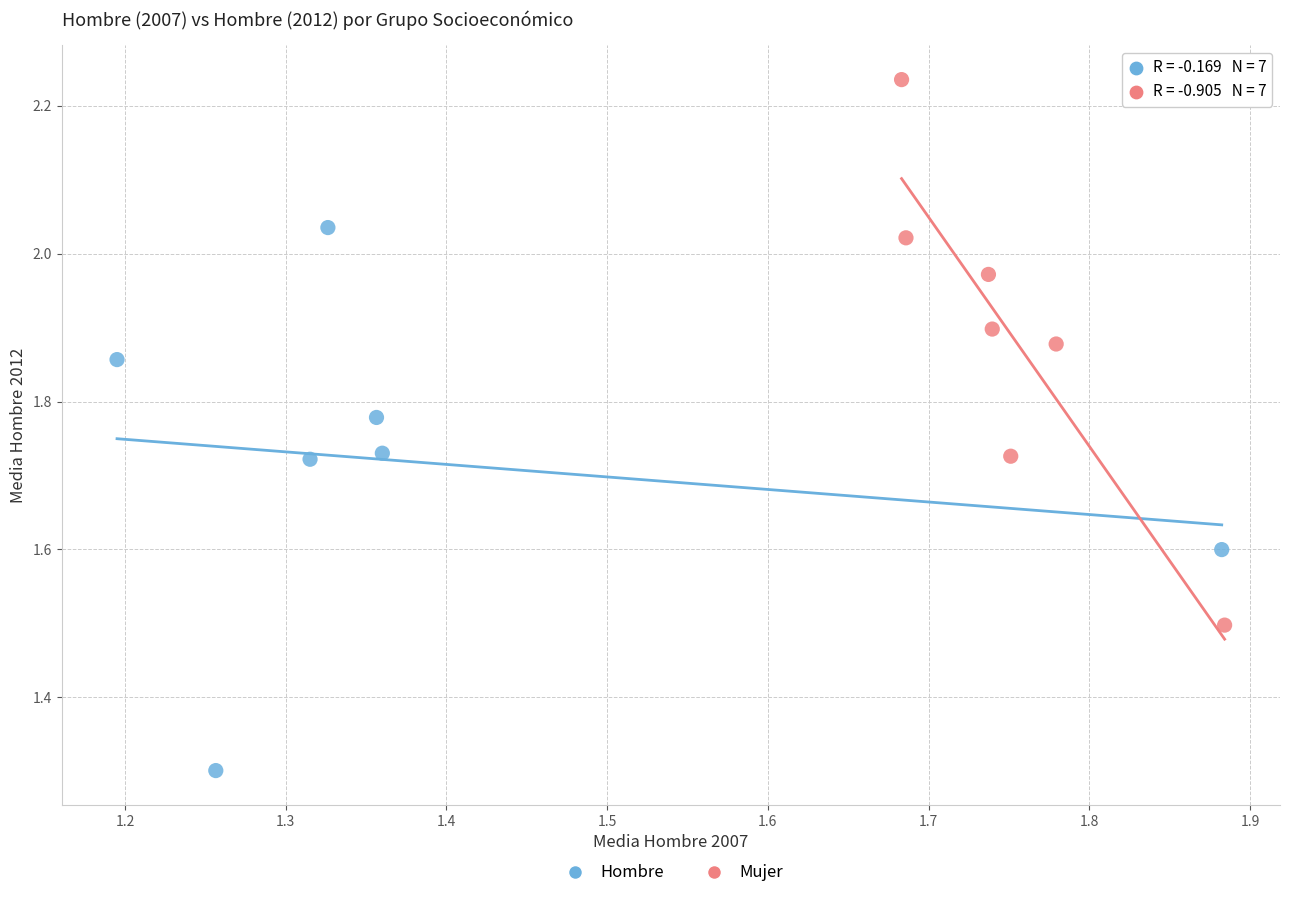

What are all the series names shown in the legend?

Hombre, Mujer